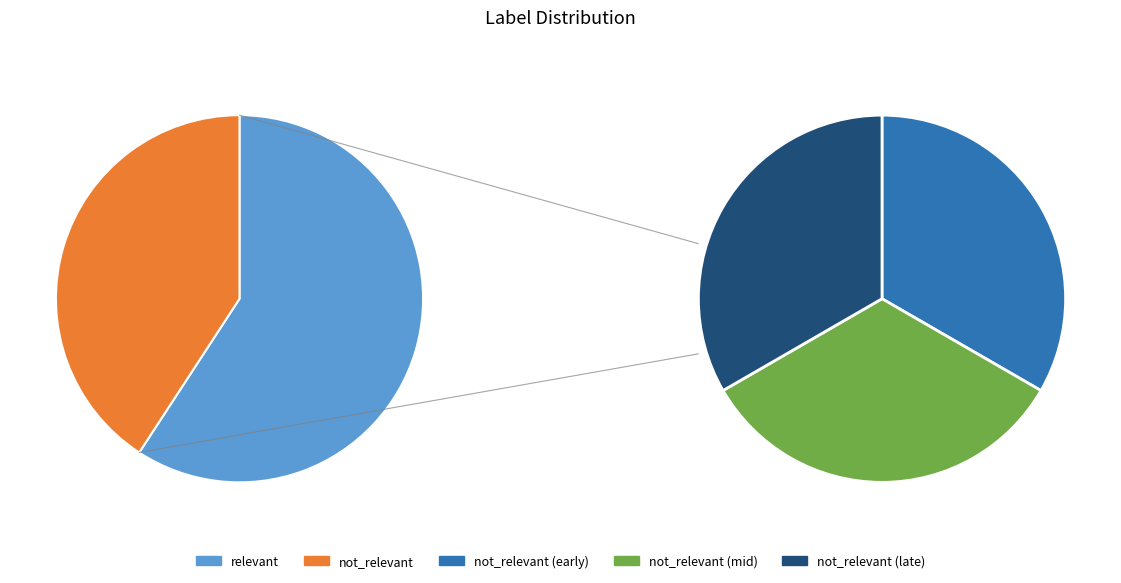

Count the number of slices in the pie.

2